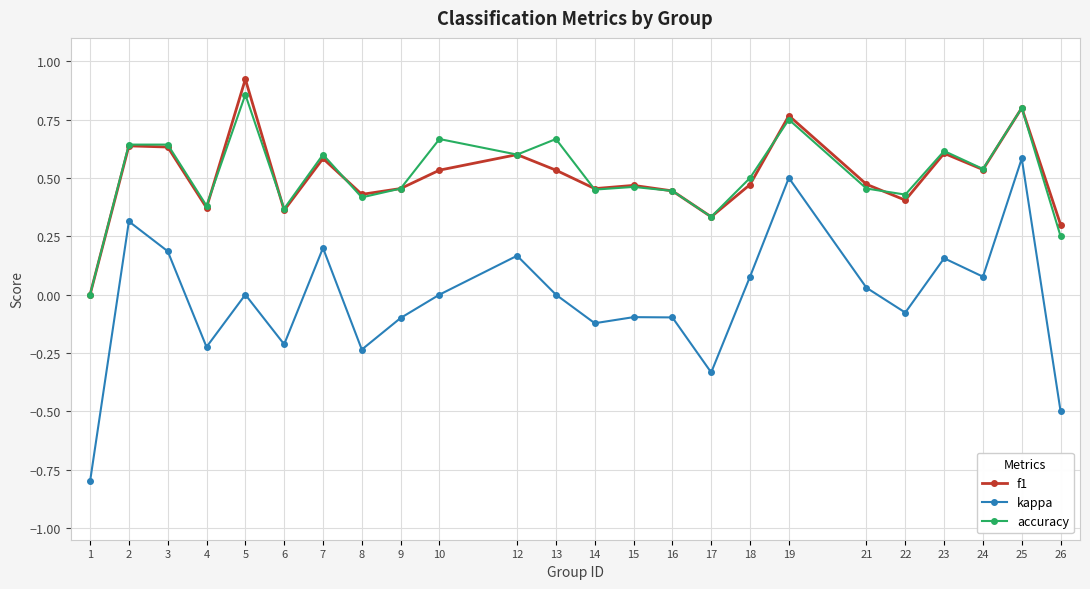

Is this an area chart (filled region under the line)?

No